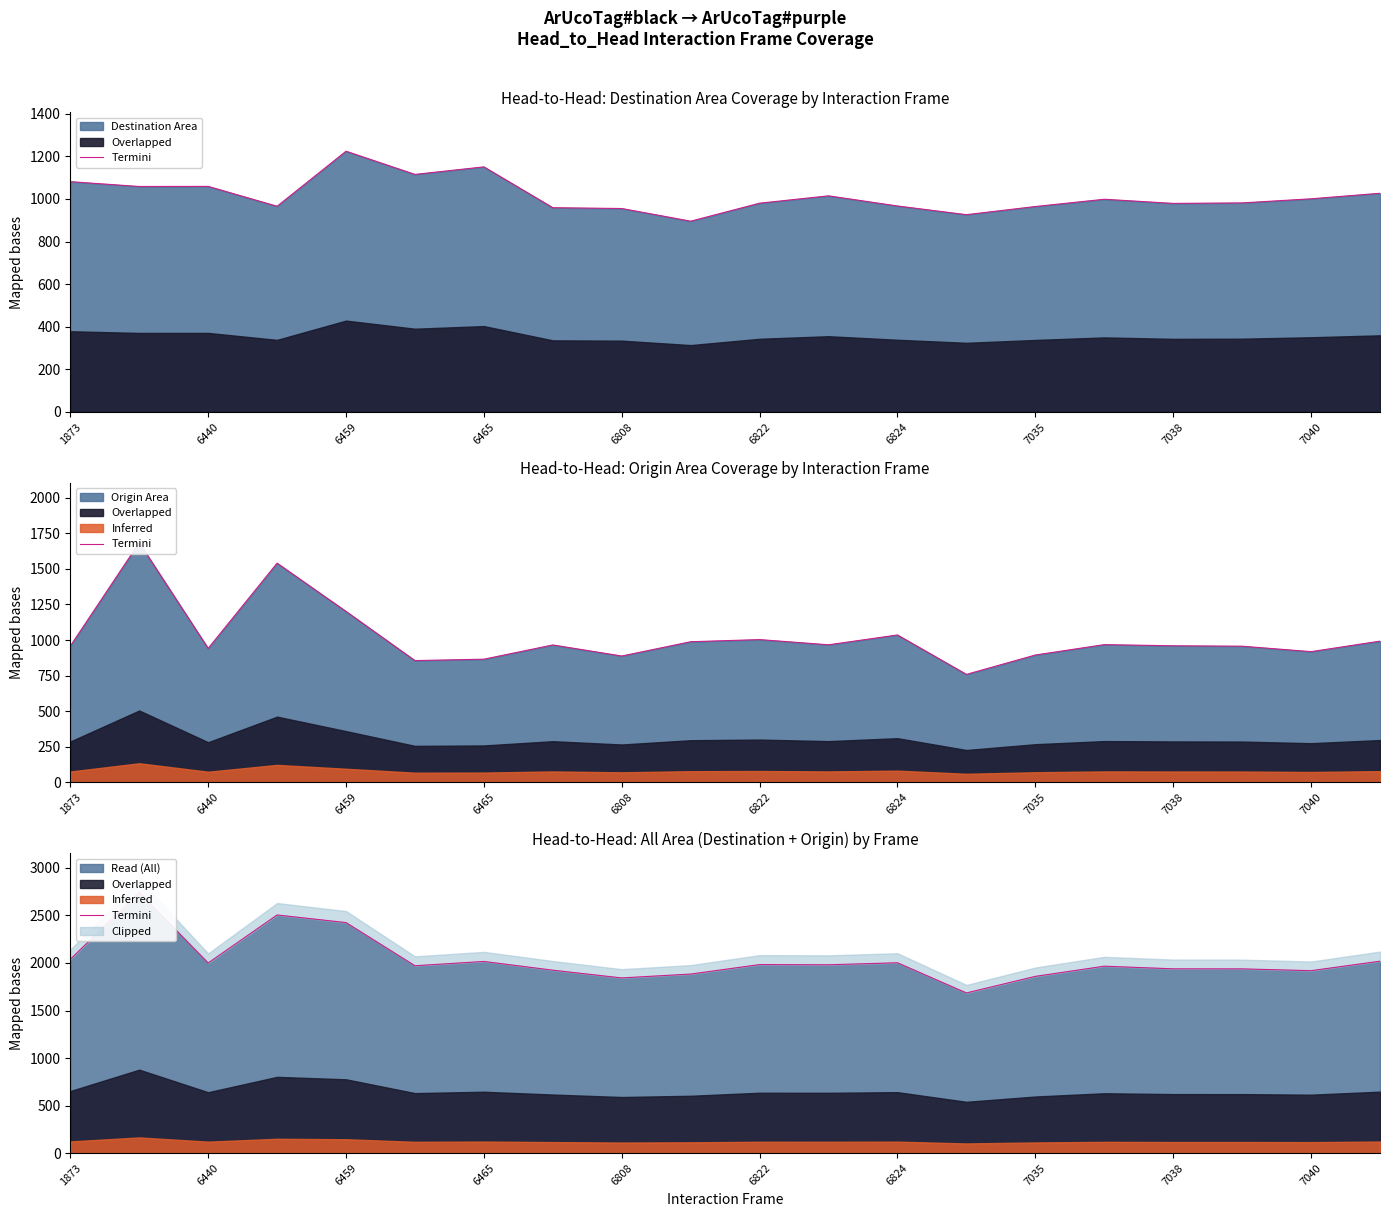

How many points are lower than both their immediate neighbors (excluding endpoints)?

6